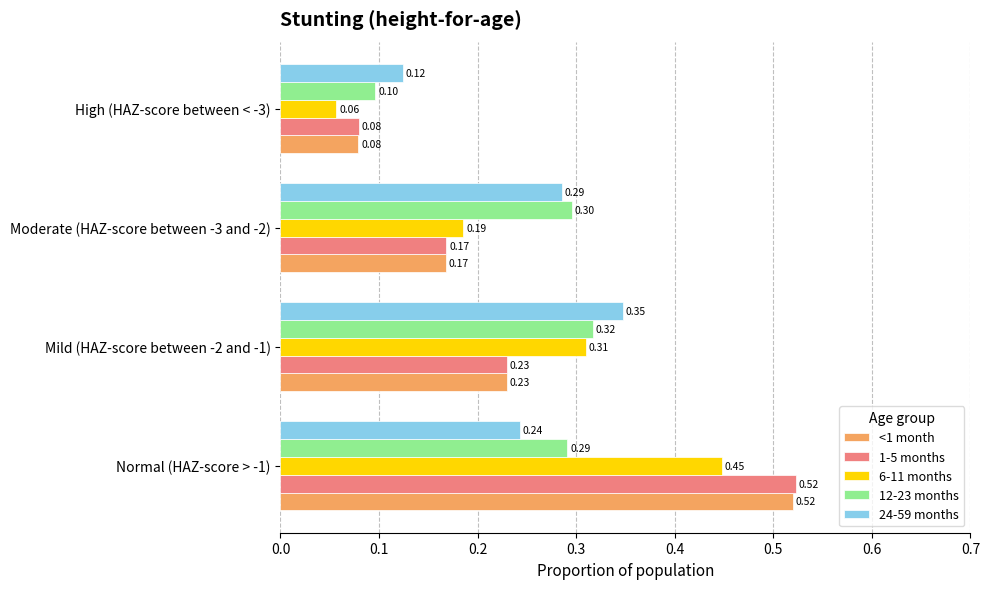

At how many categories does at least one series exceed 0?

4